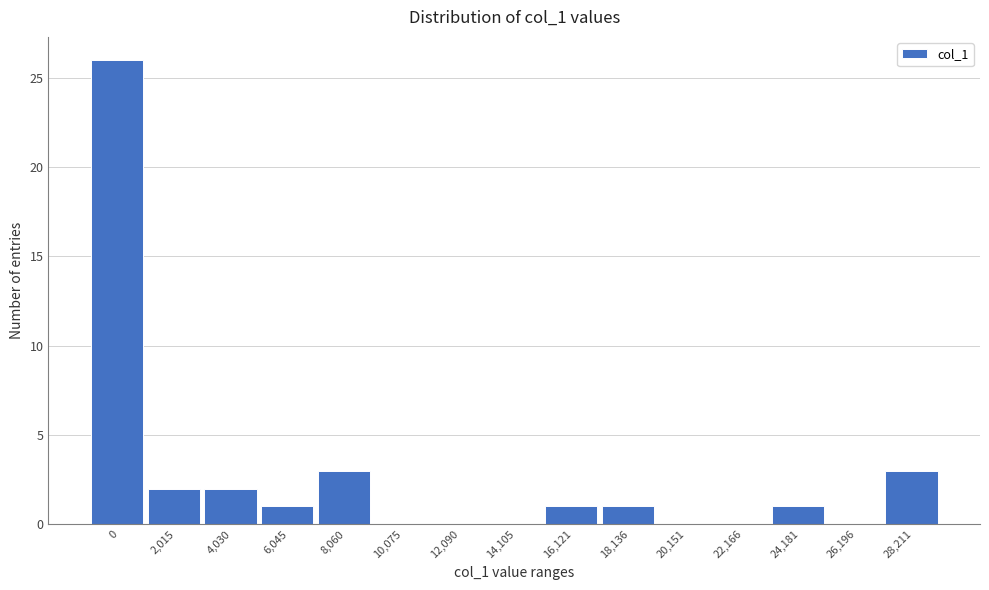

Reading right to left, what are all the values shown in this chart?

28,211=3	26,196=0	24,181=1	22,166=0	20,151=0	18,136=1	16,121=1	14,105=0	12,090=0	10,075=0	8,060=3	6,045=1	4,030=2	2,015=2	0=26